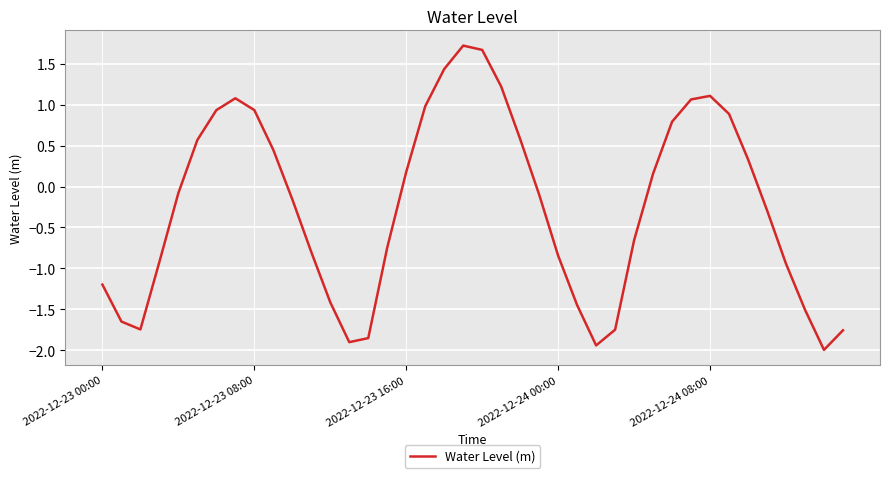

Count the number of values greater than 0.

18